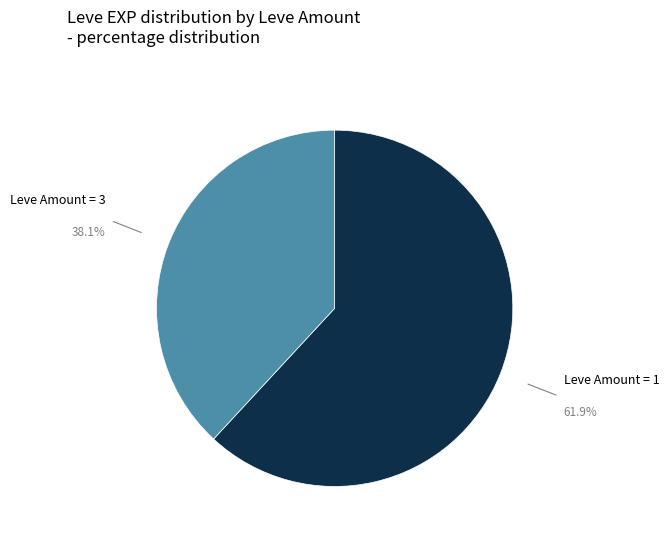

Is there a majority slice in this chart?

Yes